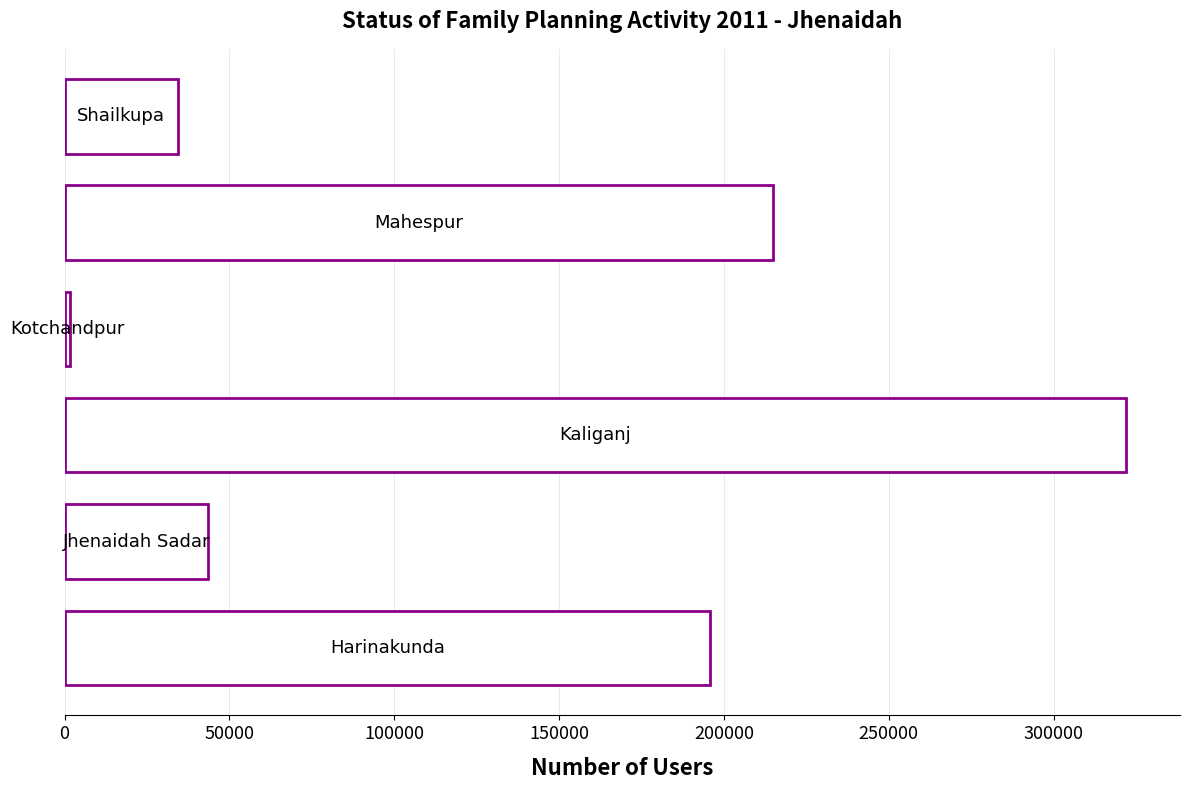

Reading top to bottom, extract all data points from this chart.

34378	214972	1584	322126	43642	195845